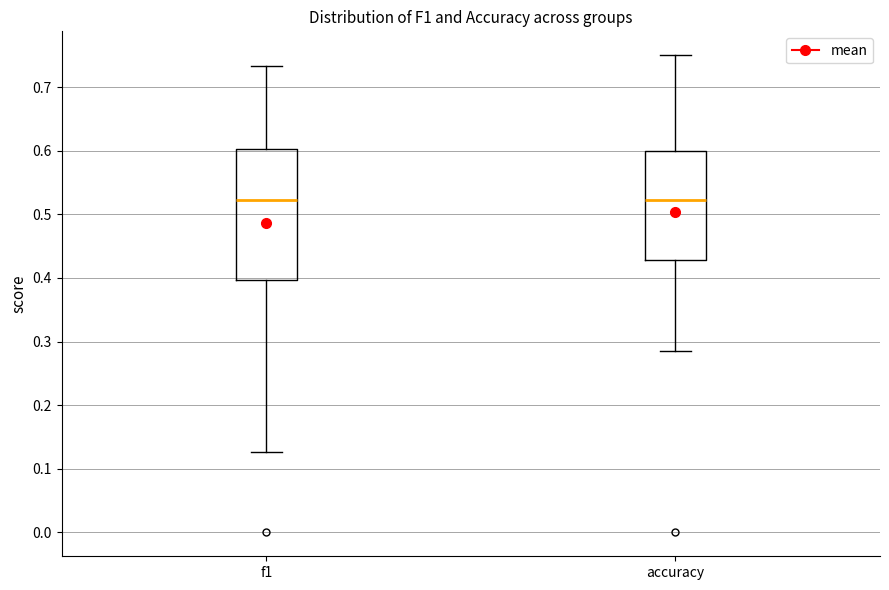

Reading left to right, read every box against the y-axis: the position of its median line, the range the box covers, and the ends of its whiskers. The values are not printed on the chart, so give them approximately, as read against the axis.

f1: median 0.52, box 0.40 to 0.60, whiskers 0.13 to 0.73
accuracy: median 0.52, box 0.43 to 0.60, whiskers 0.29 to 0.75